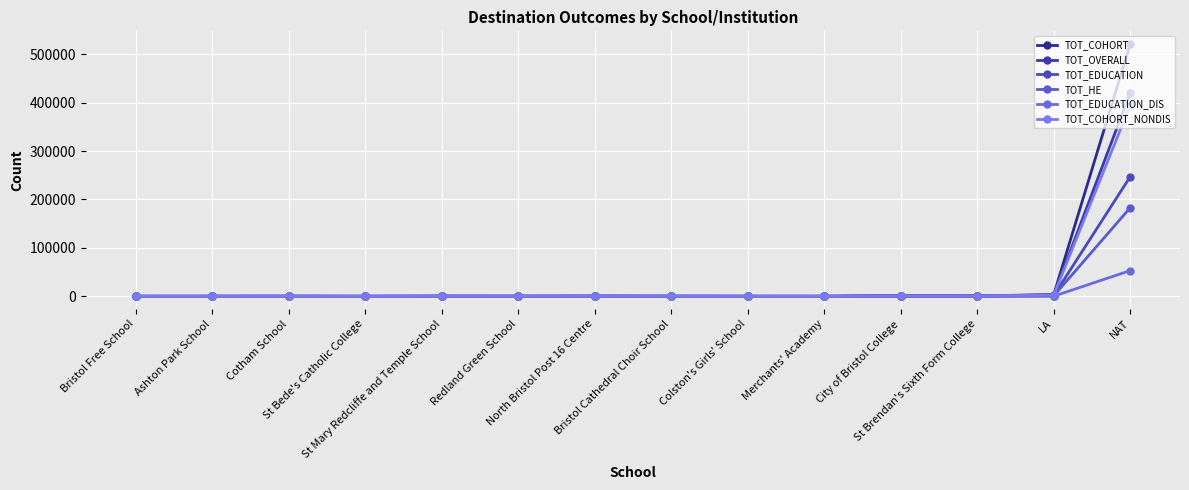

Which series has the largest total across all categories?

TOT_COHORT